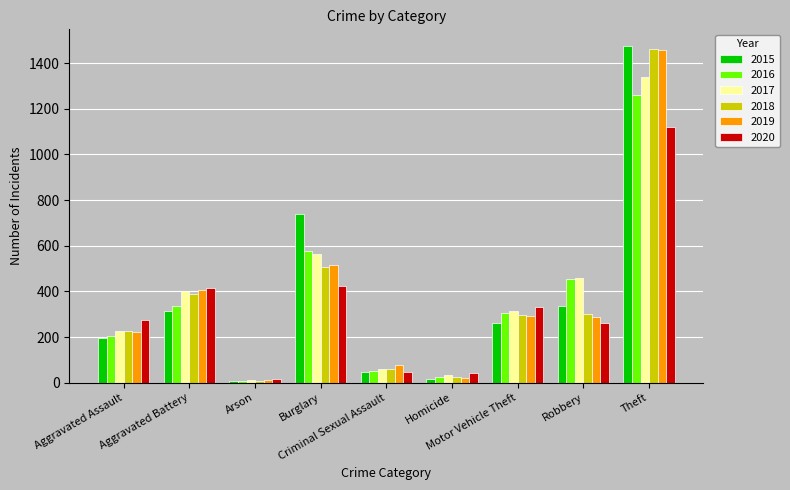

Is the value of 2019 at Robbery greater than the value of 2016 at Criminal Sexual Assault?

Yes